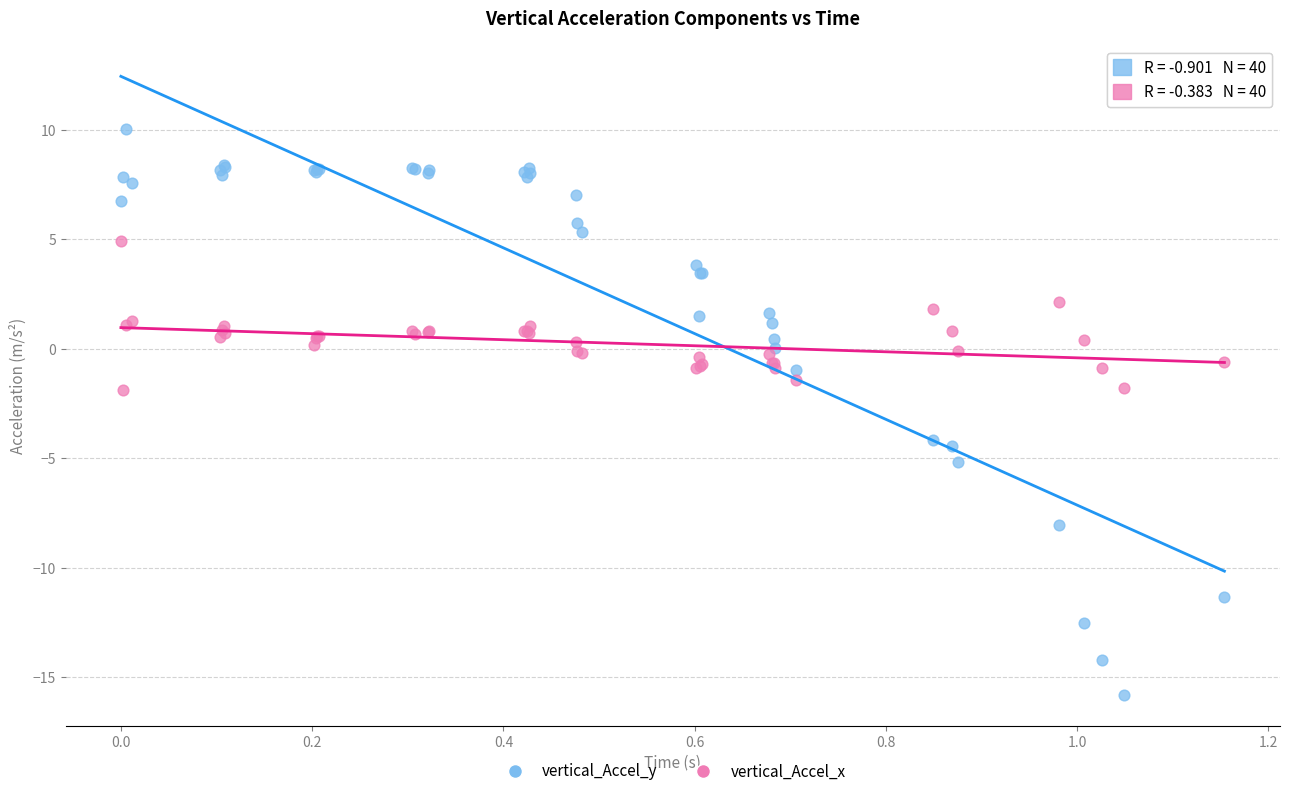

Which series contains the lowest Y value?

vertical_Accel_y